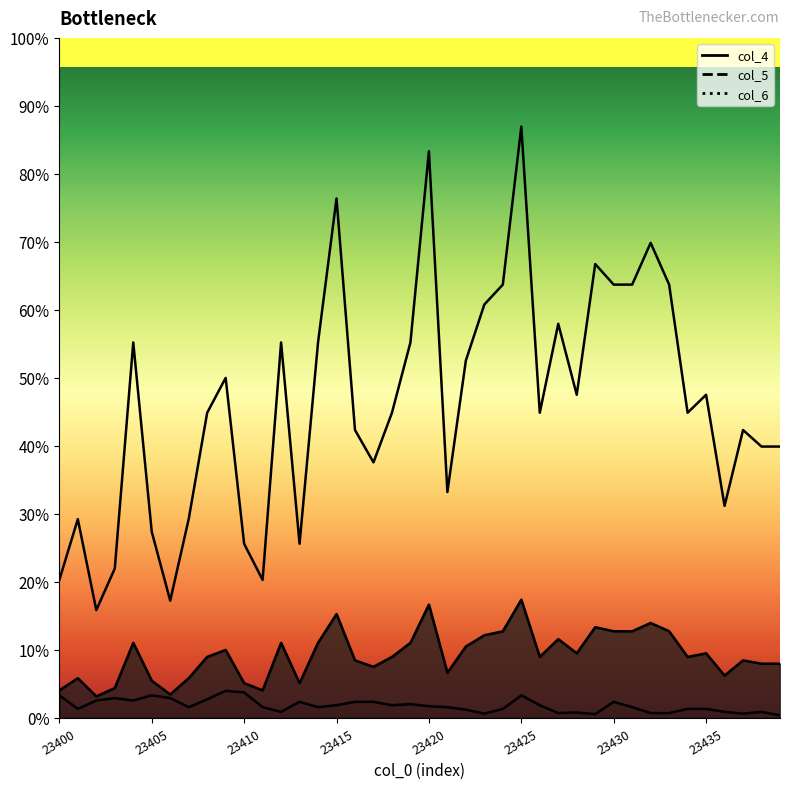

Rank the series at 23439 from highest to lowest value.

col_4, col_5, col_6